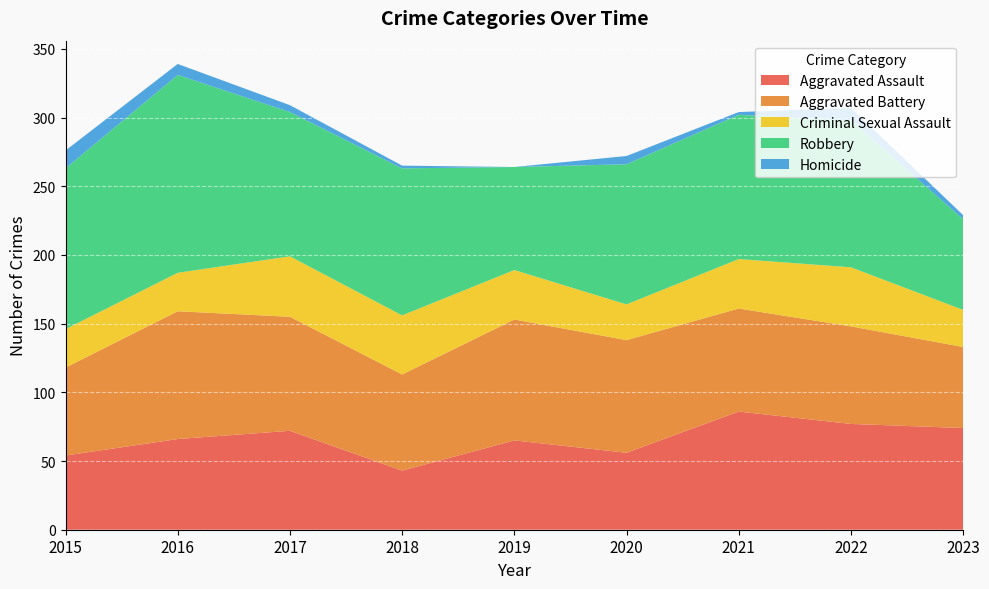

What are all the series names shown in the legend?

Aggravated Assault, Aggravated Battery, Criminal Sexual Assault, Robbery, Homicide